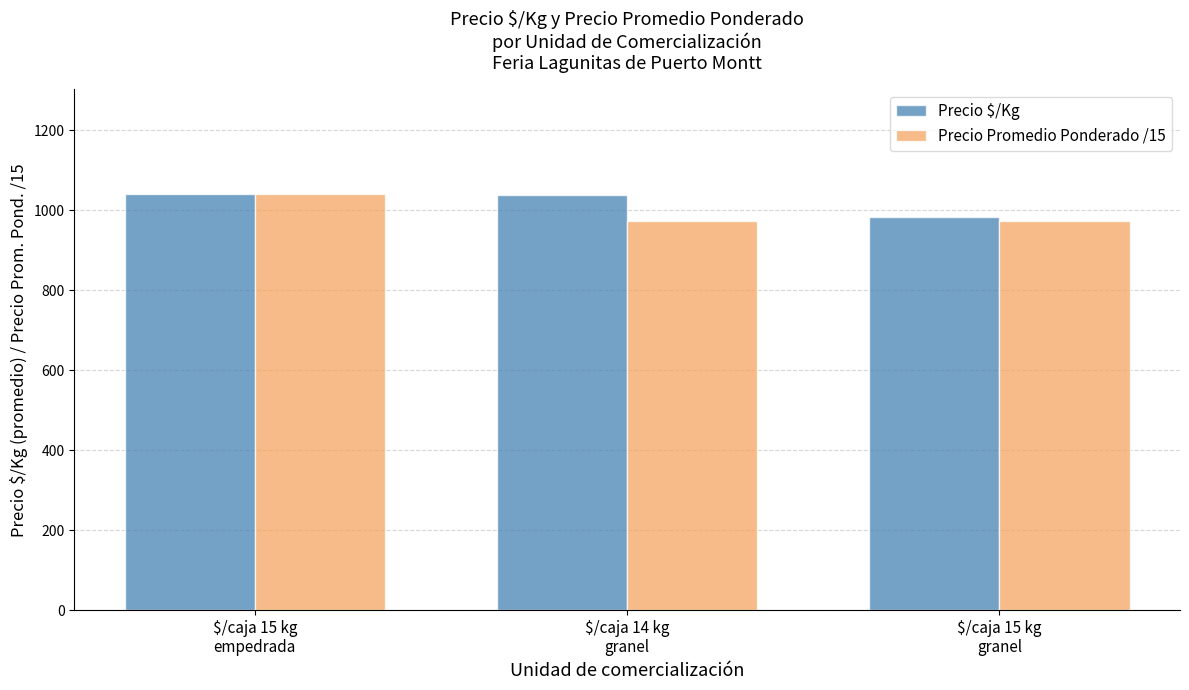

How many data points does each series have?

3